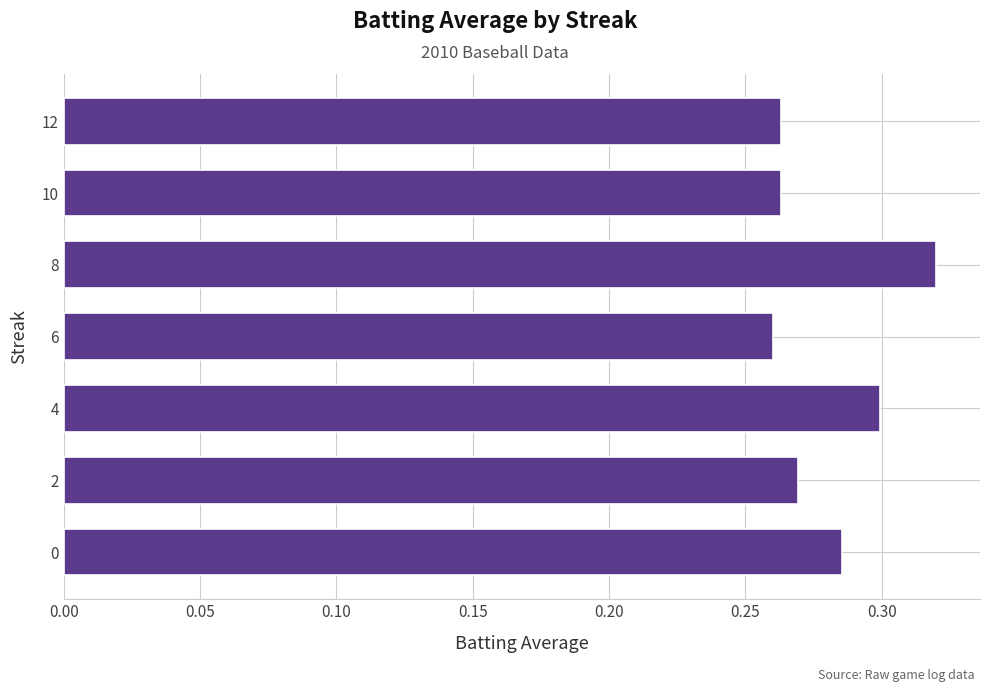

Which has a higher value, 4 or 10?

4